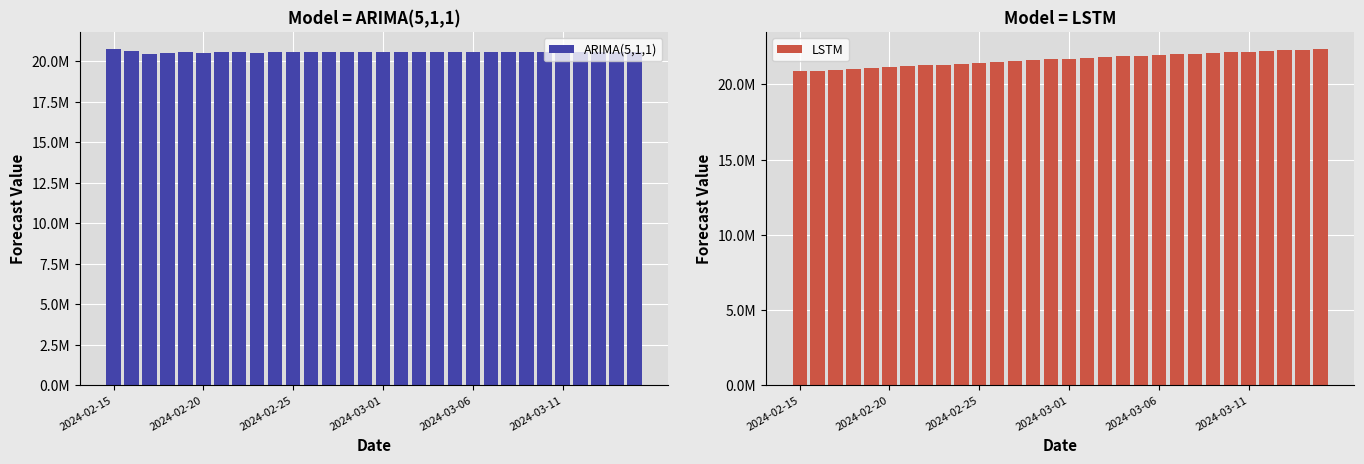

At 2024-02-20, list the series in order from largest to smallest.

LSTM, ARIMA(5,1,1)